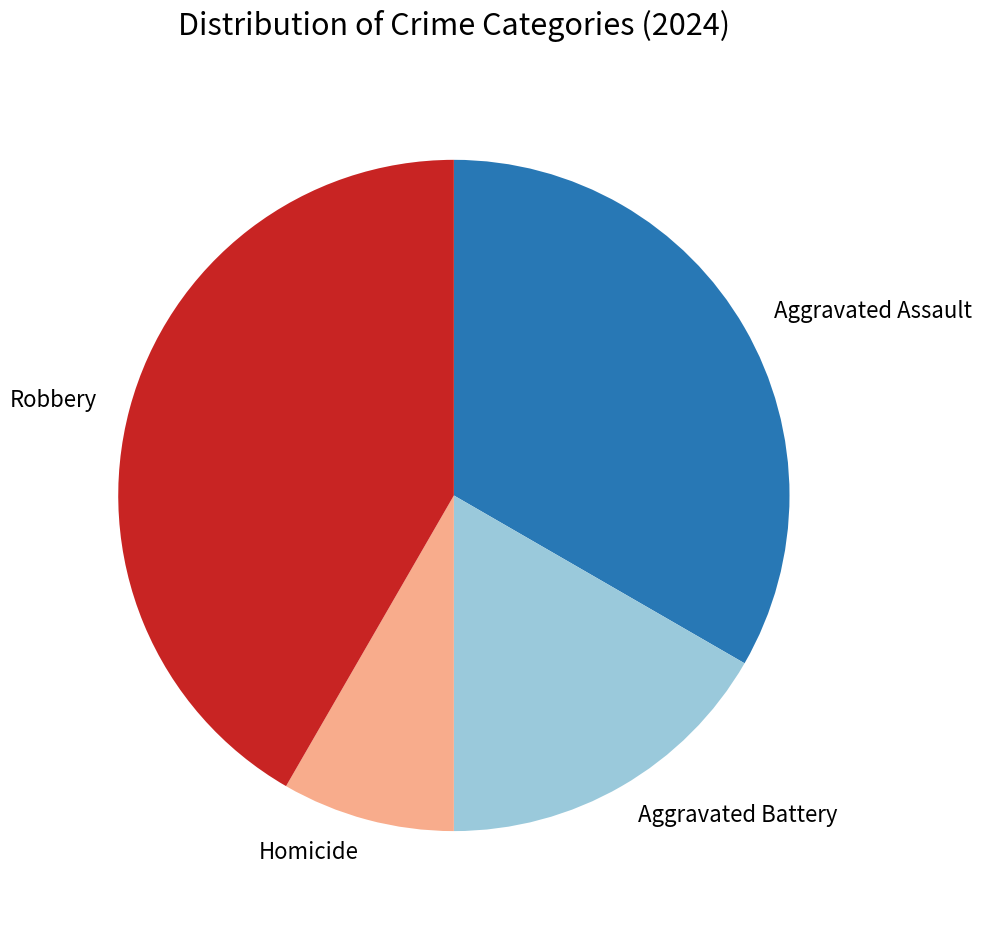

Count the number of slices in the pie.

4